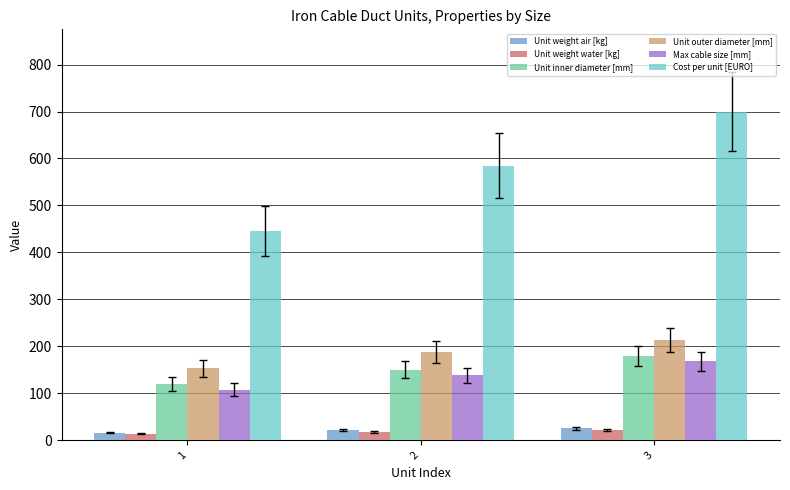

What is the value of the Unit weight air [kg] bar at the 3rd from the left?

25.0